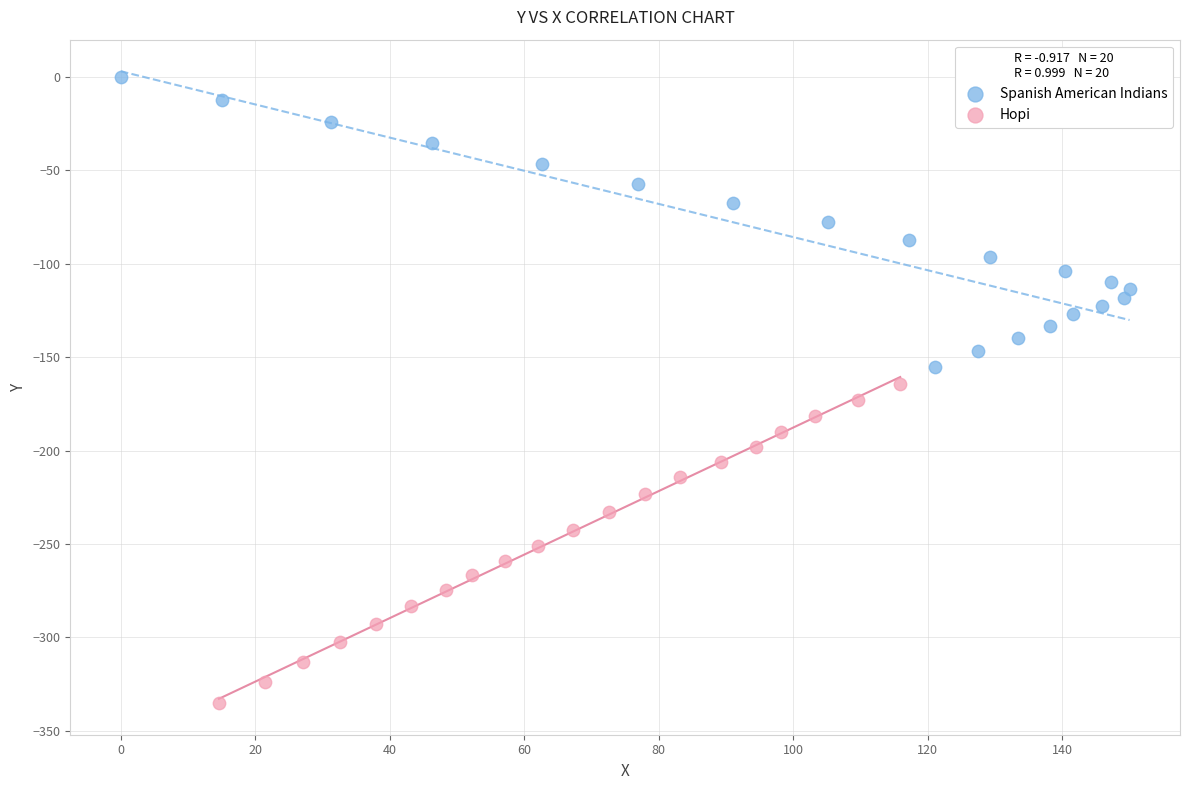

Which series has the largest Y range (max minus min)?

Hopi